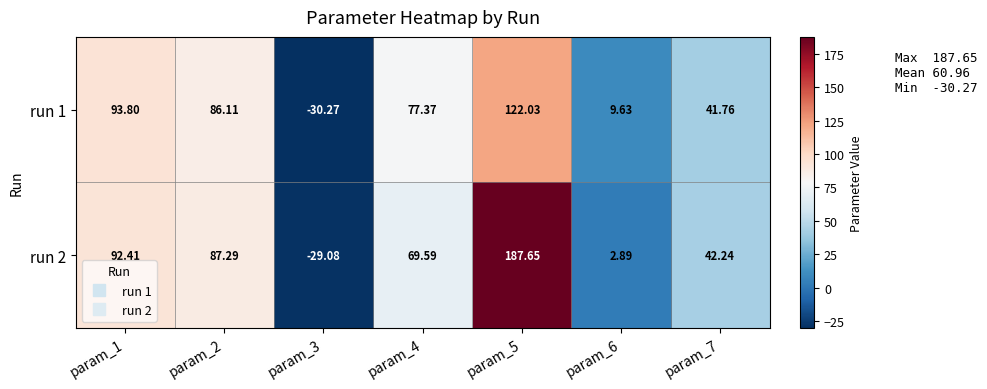

How many data points in run 2 are less than 69?

3